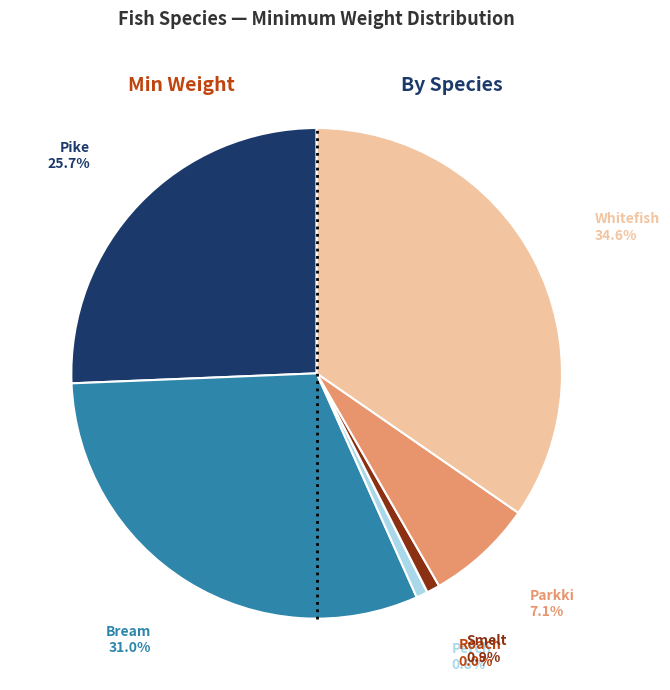

Is there a majority slice in this chart?

No